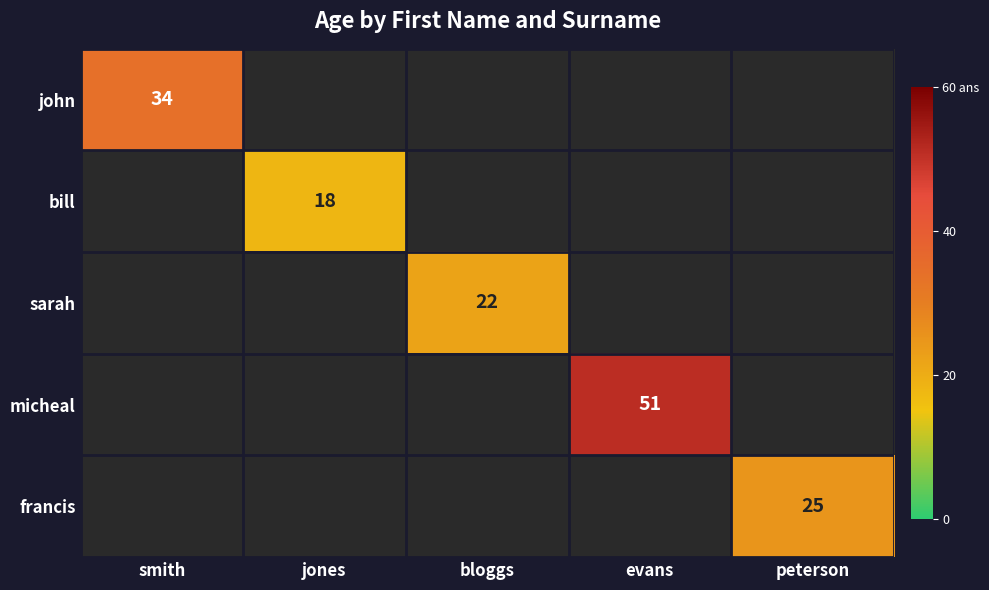

What is the maximum value shown in the chart?

51.0